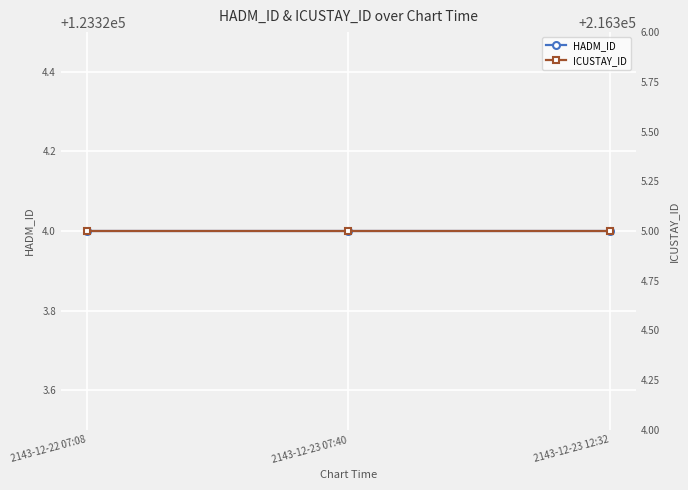

True or false: ICUSTAY_ID has a value of 216305 at 2143-12-23 07:40.

True